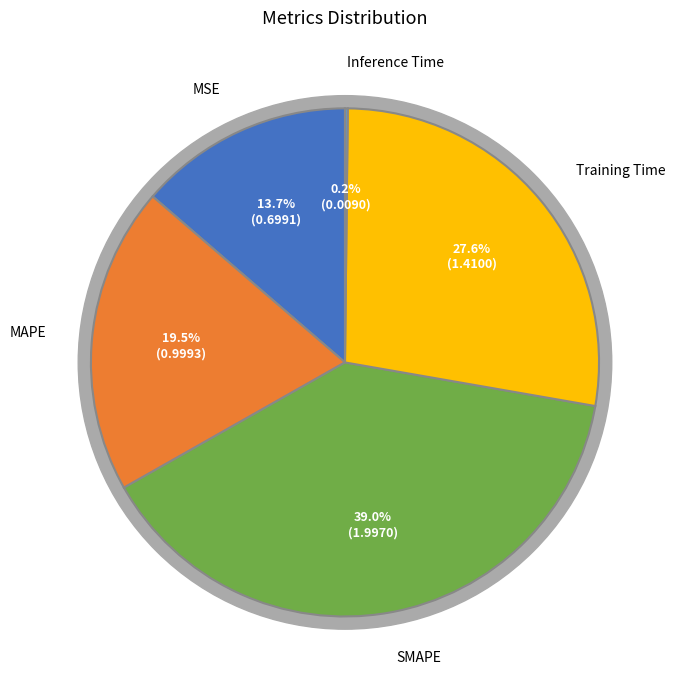

To the nearest percent, what is the combined percentage of MAPE and Training Time?

47%